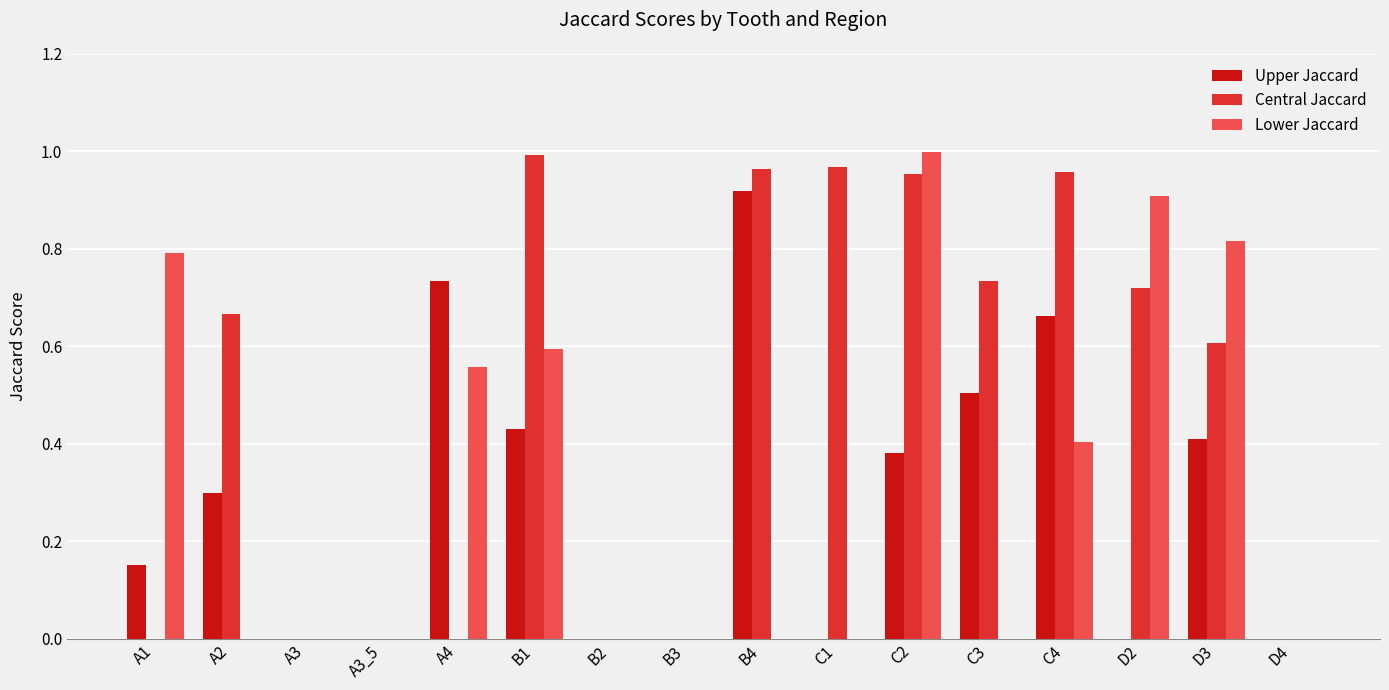

At which label does Upper Jaccard reach its peak?

B4